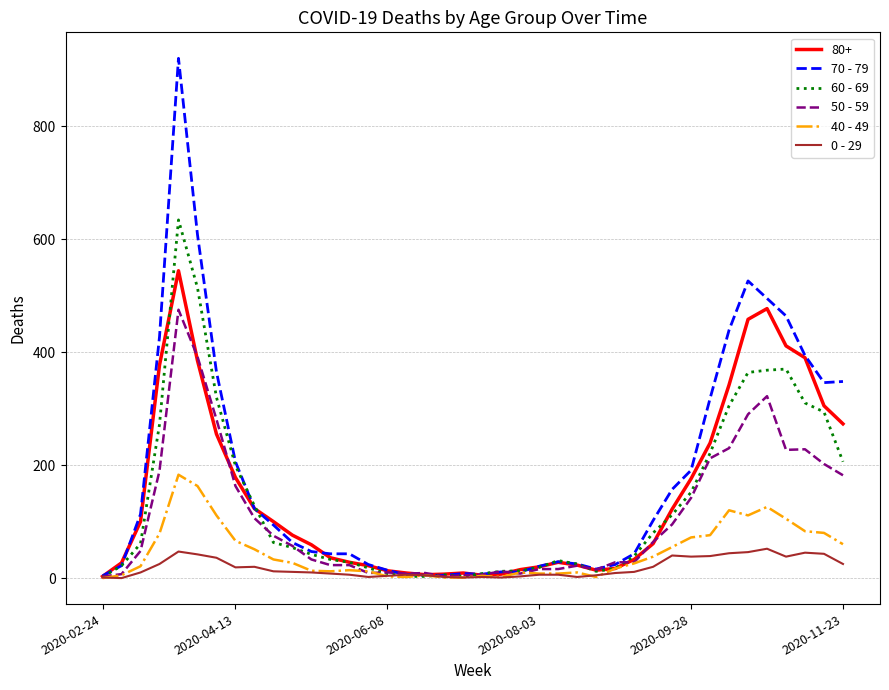

What are all the series names shown in the legend?

80+, 70 - 79, 60 - 69, 50 - 59, 40 - 49, 0 - 29